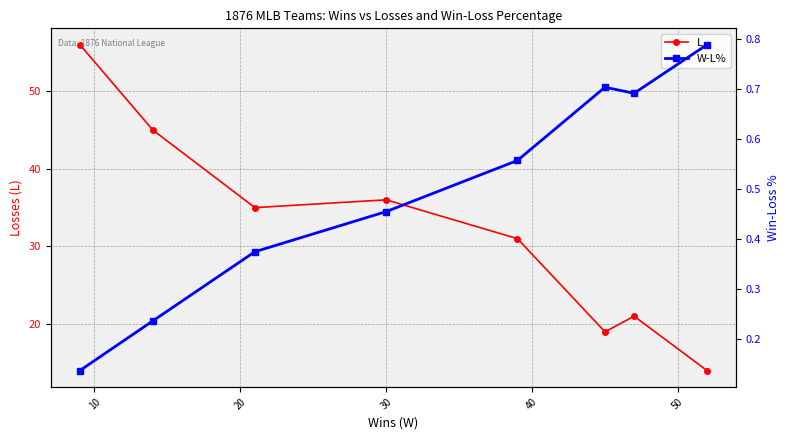

True or false: W-L% and L cross at least once.

False